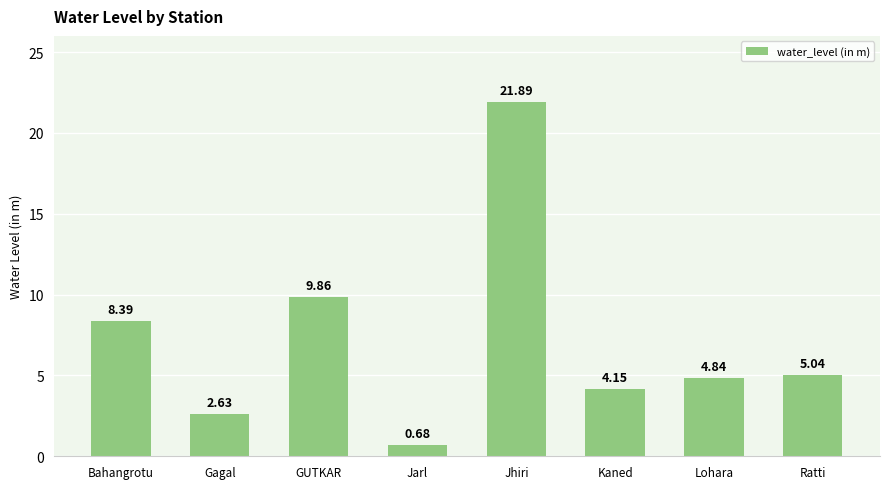

Does the chart contain any negative values?

No